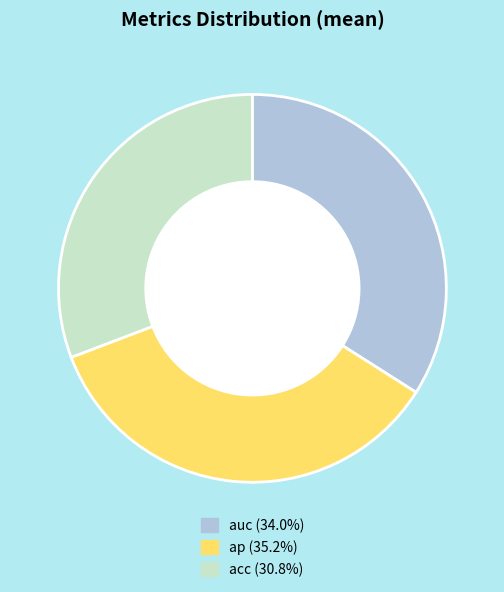

Between auc and ap, which is larger?

ap